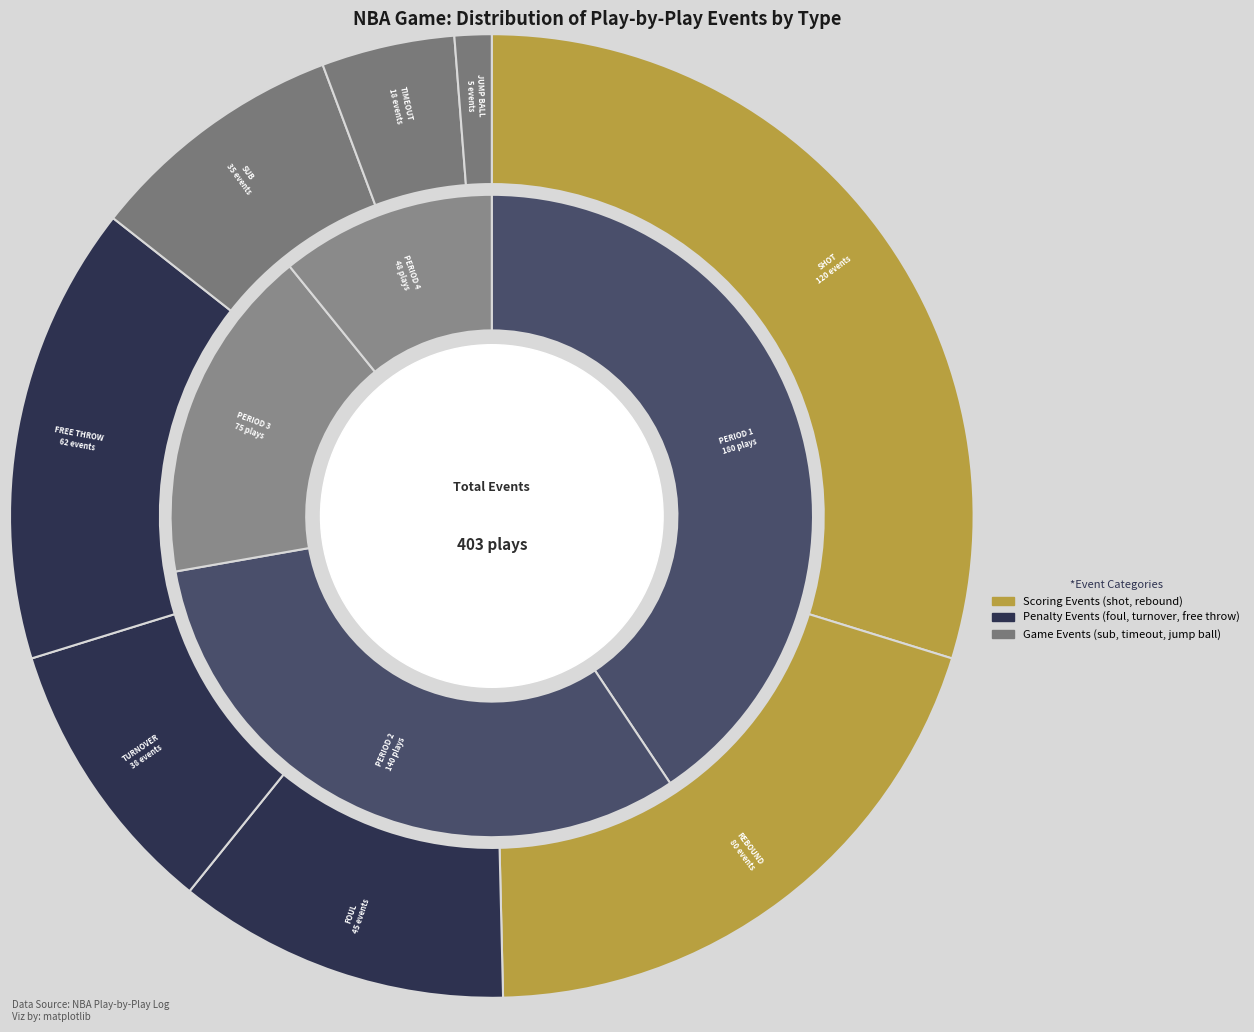

Is it true that violation is 8% of the pie?

False